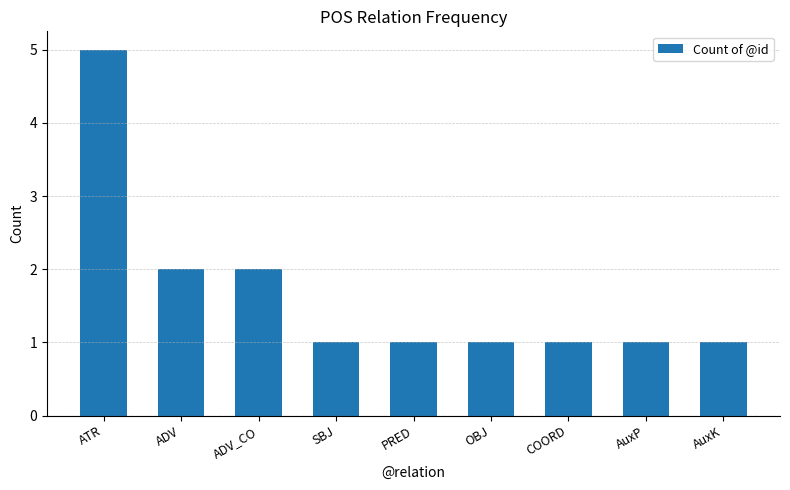

What is the label of the 3rd bar from the left?

ADV_CO